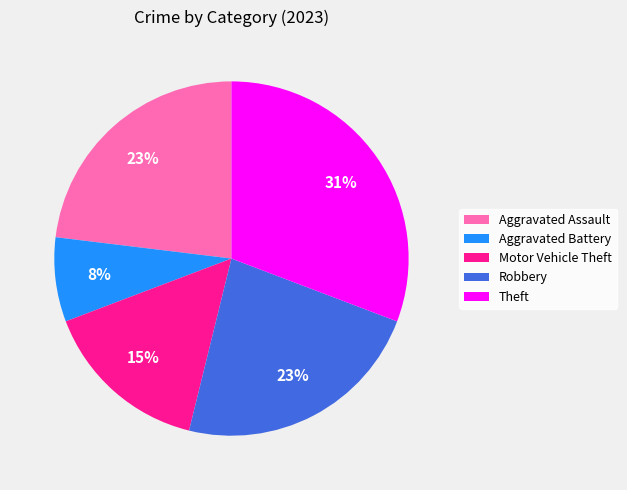

To the nearest percent, what portion does Aggravated Assault represent?

23%